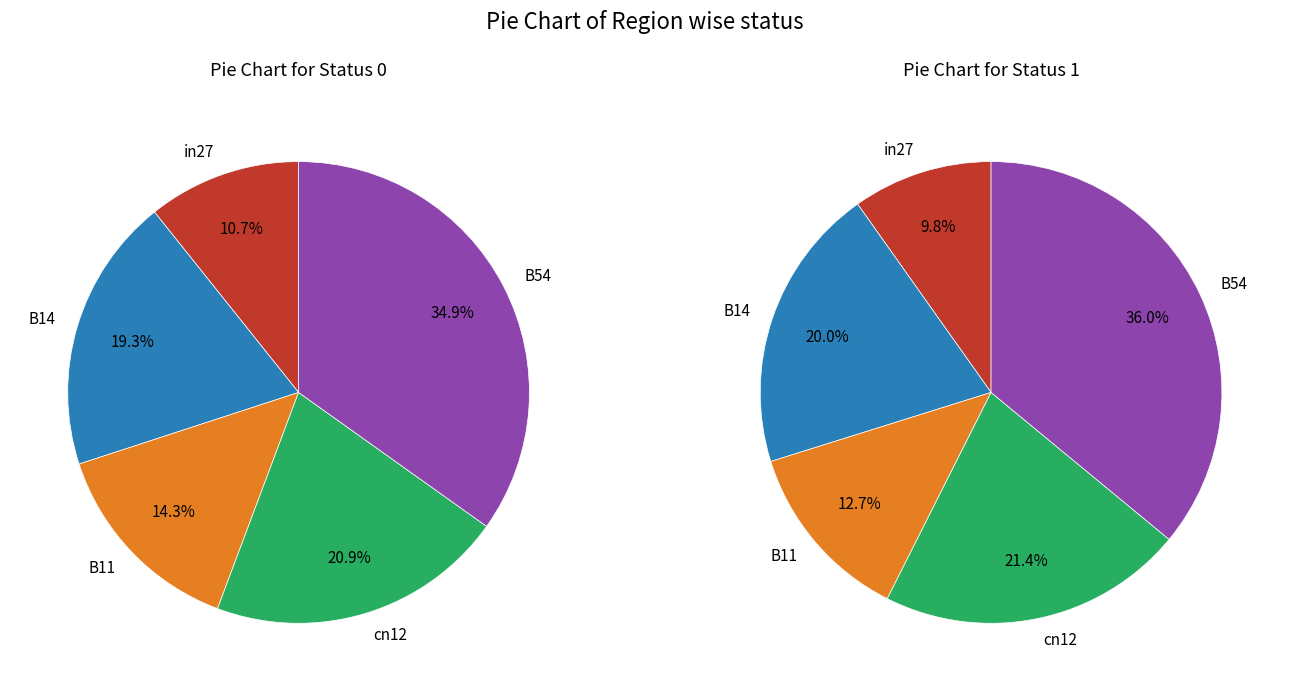

How many slices are in this pie chart?

5